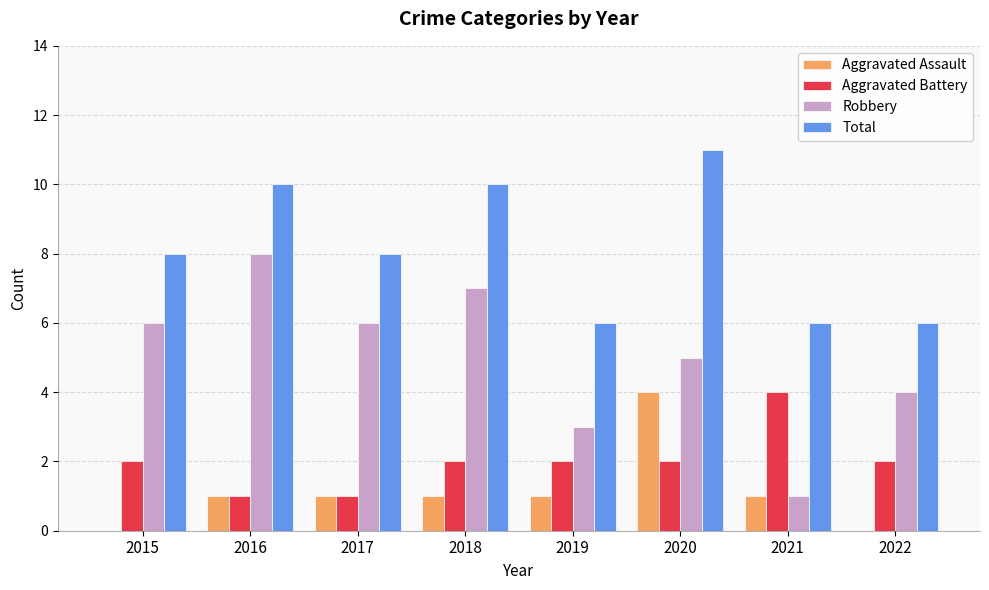

Reading left to right, transcribe all the data shown in this chart.

Aggravated Assault: 0	1	1	1	1	4	1	0
Aggravated Battery: 2	1	1	2	2	2	4	2
Robbery: 6	8	6	7	3	5	1	4
Total: 8	10	8	10	6	11	6	6